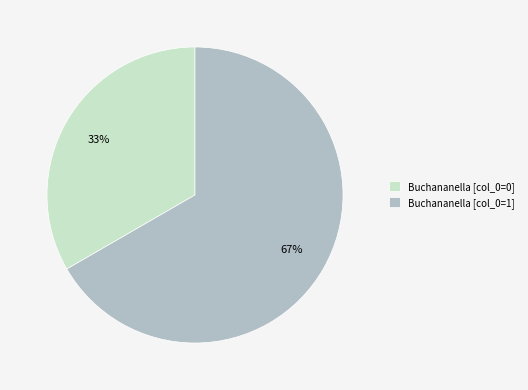

Which category has the smallest portion of the pie?

Buchananella [col_0=0]